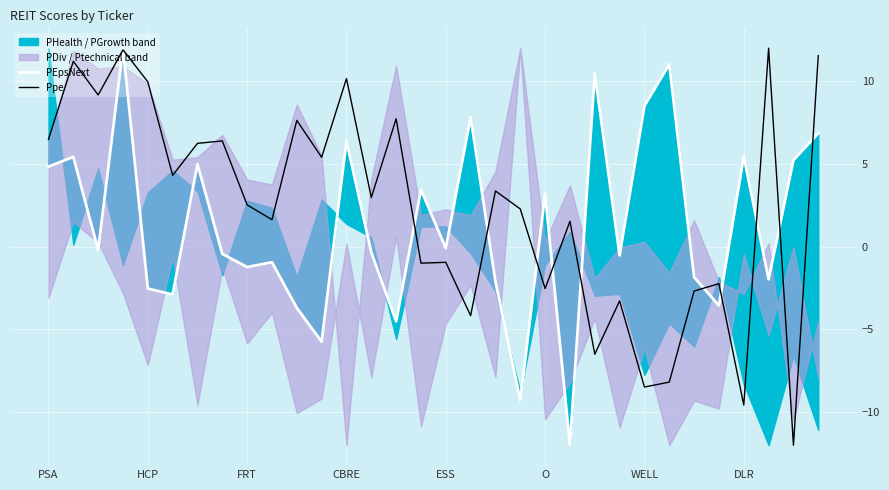

Is it true that Ppe equals 10.2 at CBRE?

True